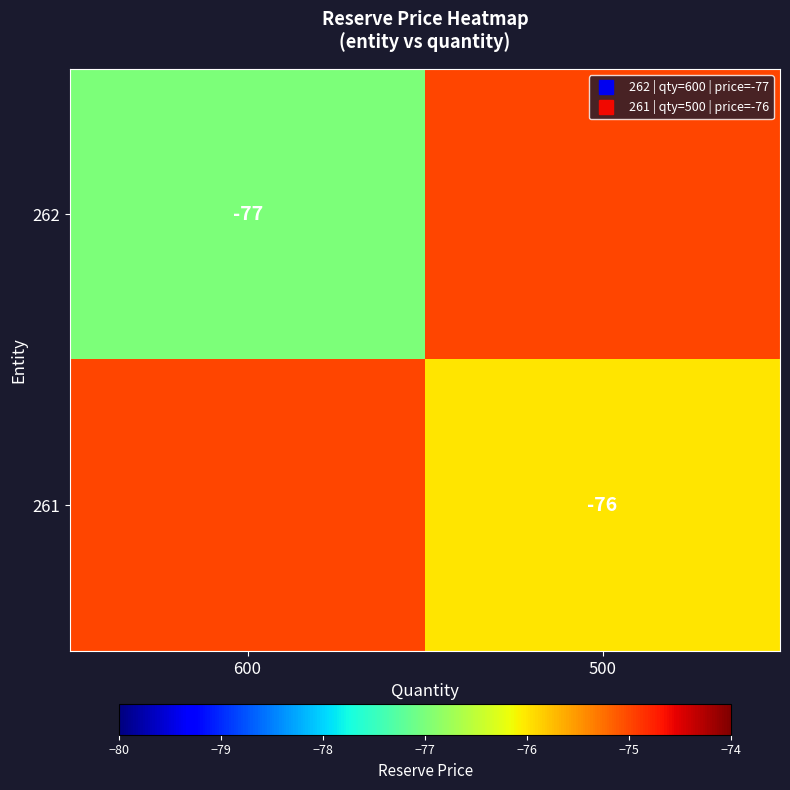

Count the number of categories in the chart.

2